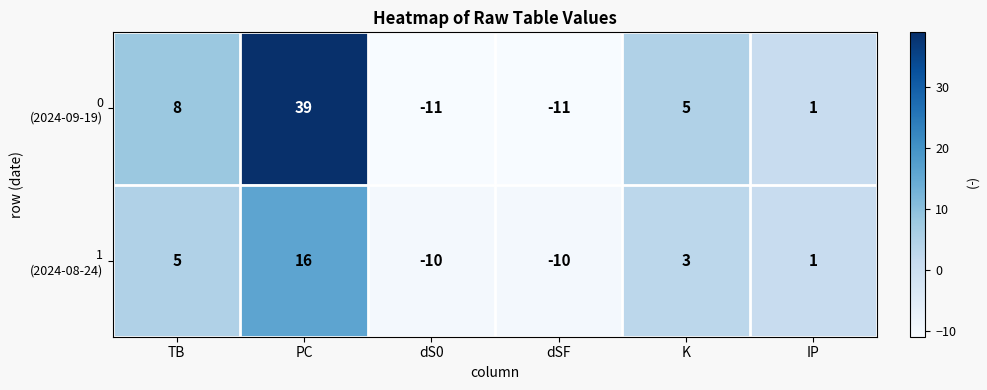

At which category is the sum across all series the highest?

PC